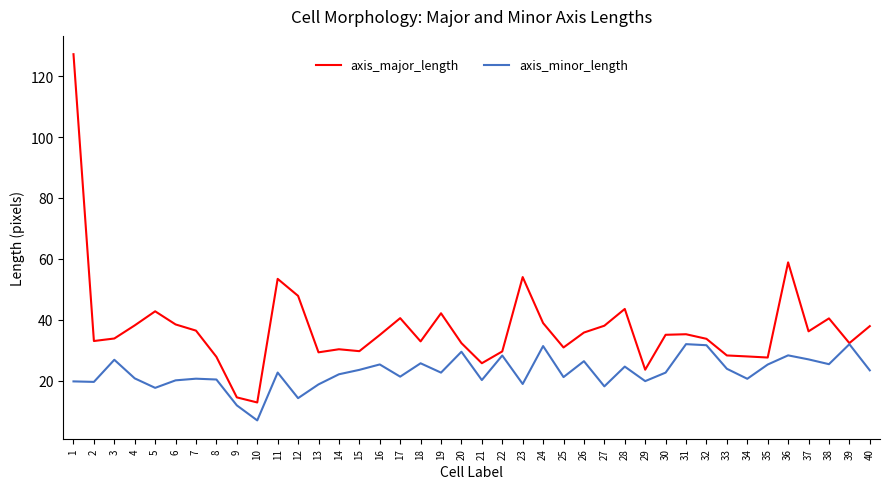

Rank the series at 23 from lowest to highest value.

axis_minor_length, axis_major_length